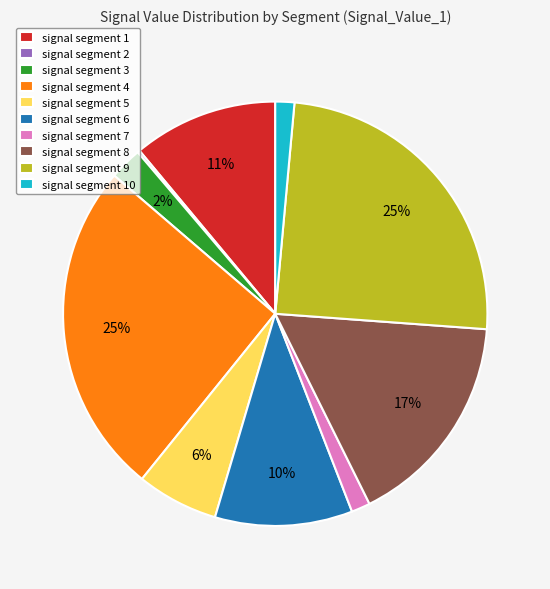

The signal segment 5 slice represents 1% of the pie. True or false?

False